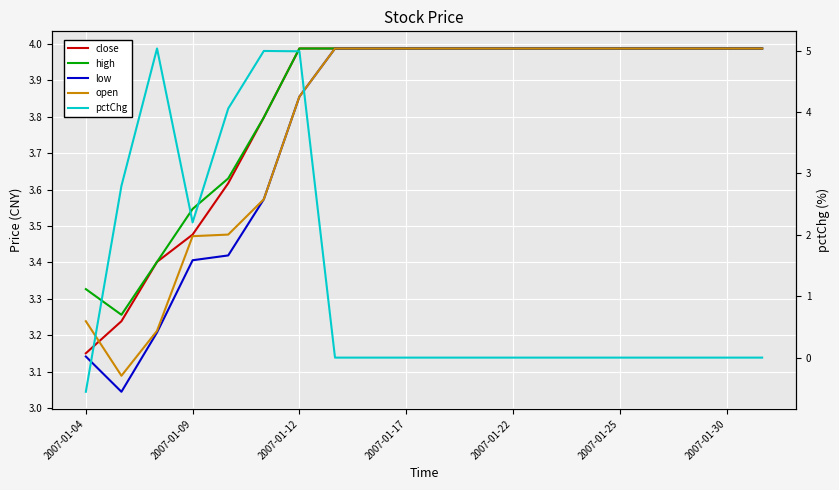

Does the chart display data point markers on the line(s)?

No